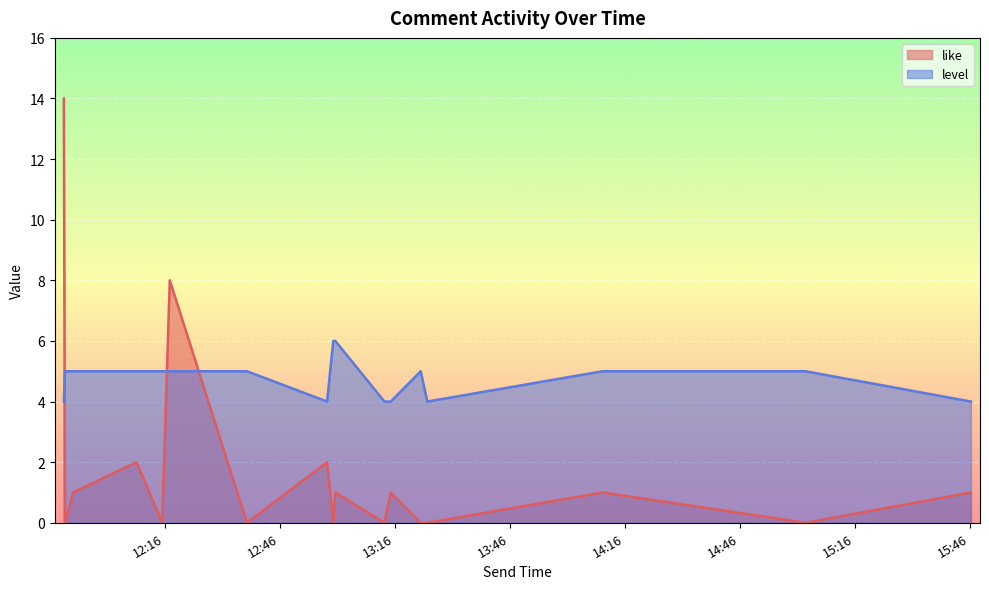

At how many categories does at least one series exceed 11?

1